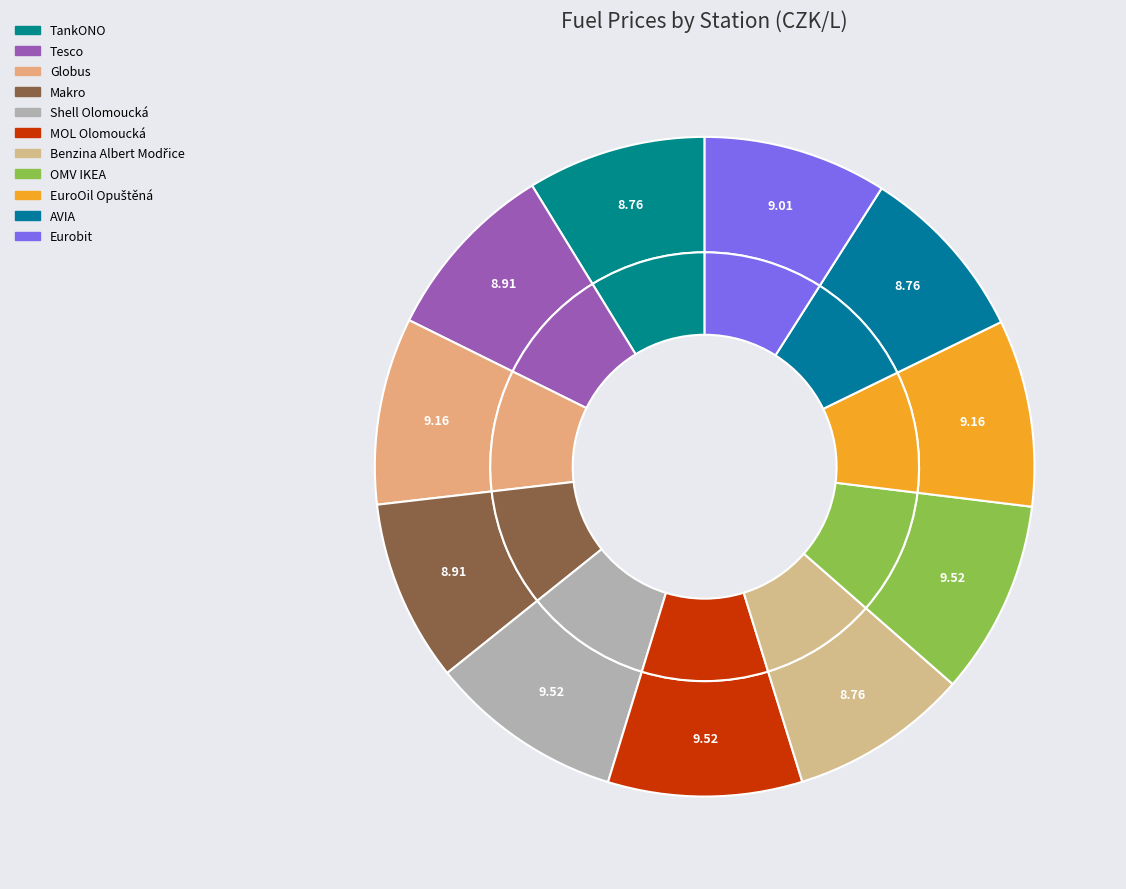

Is it true that TankONO is 1% of the pie?

False